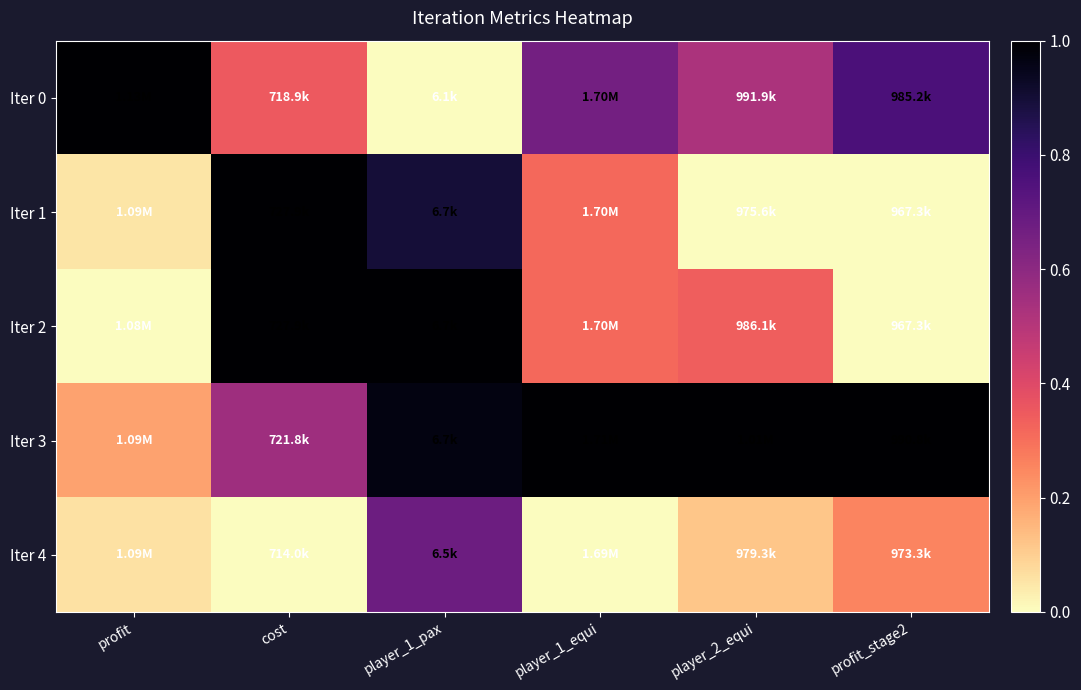

Reading left to right, extract all data points from this chart.

Iter 0: profit=1.0	cost=0.4	player_1_pax=0.0	player_1_equi=0.7	player_2_equi=0.5	profit_stage2=0.8
Iter 1: profit=0.1	cost=1.0	player_1_pax=0.9	player_1_equi=0.3	player_2_equi=0.0	profit_stage2=0.0
Iter 2: profit=0.0	cost=1.0	player_1_pax=1.0	player_1_equi=0.3	player_2_equi=0.3	profit_stage2=0.0
Iter 3: profit=0.2	cost=0.6	player_1_pax=1.0	player_1_equi=1.0	player_2_equi=1.0	profit_stage2=1.0
Iter 4: profit=0.1	cost=0.0	player_1_pax=0.7	player_1_equi=0.0	player_2_equi=0.1	profit_stage2=0.3